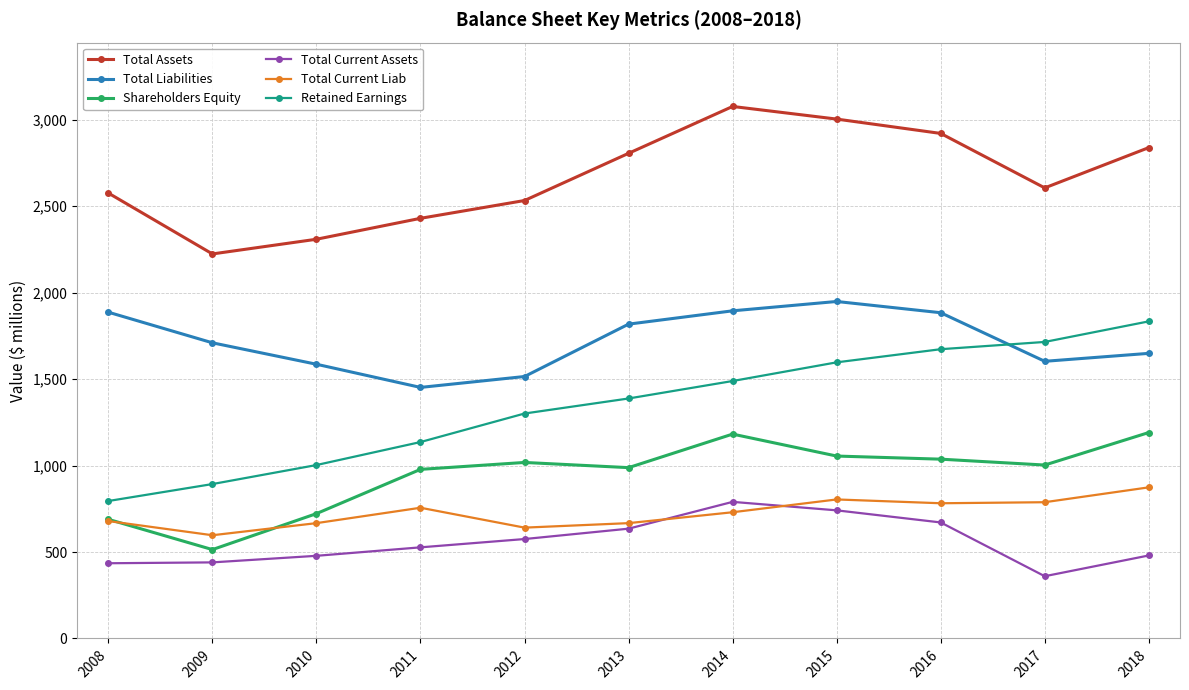

True or false: Total Current Assets has more than 1 interior local peaks.

False